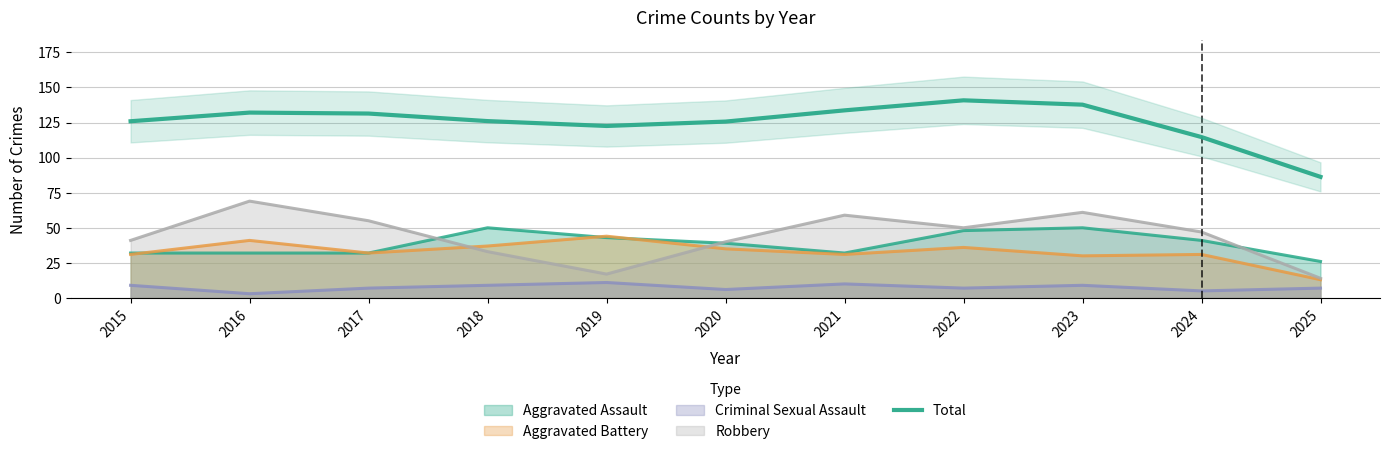

How many points are lower than both their immediate neighbors (excluding endpoints)?

1